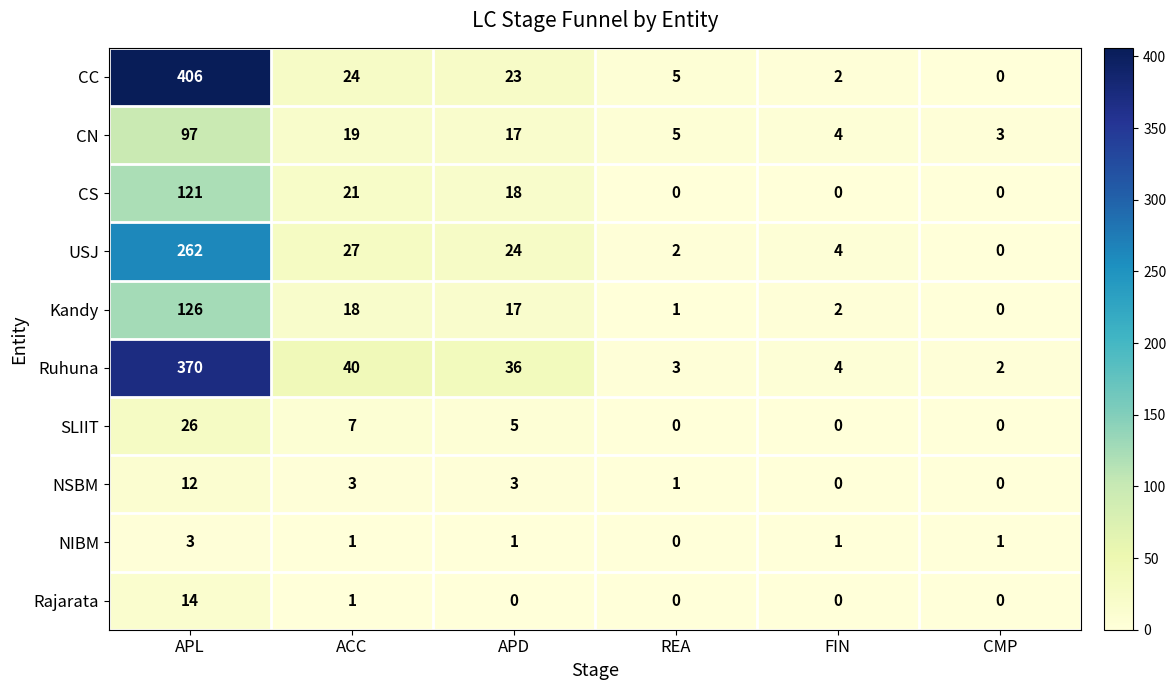

Is it true that Rajarata equals 0 at APD?

True